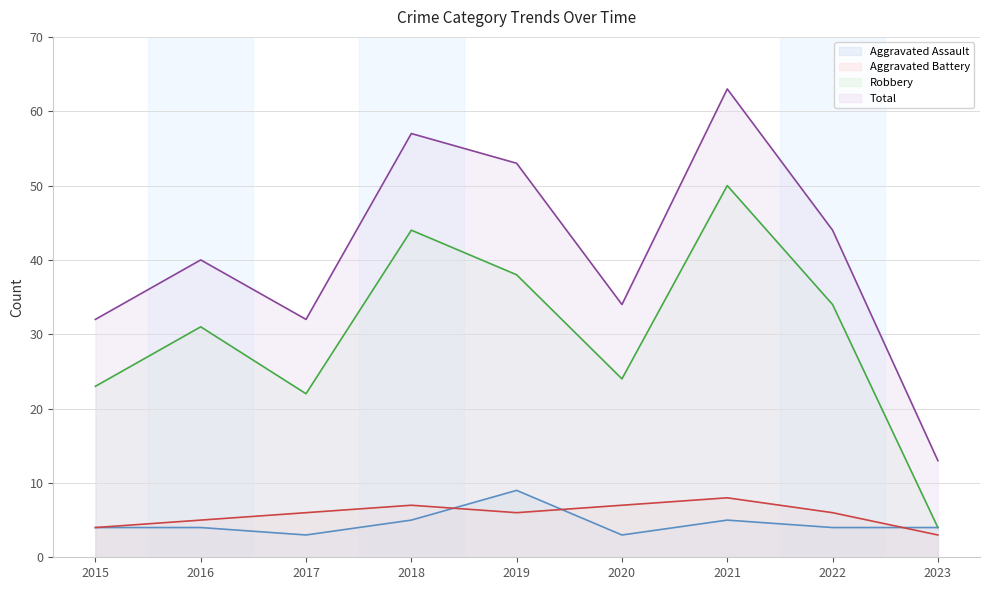

What is the difference between the highest and lowest values at 2016?

36